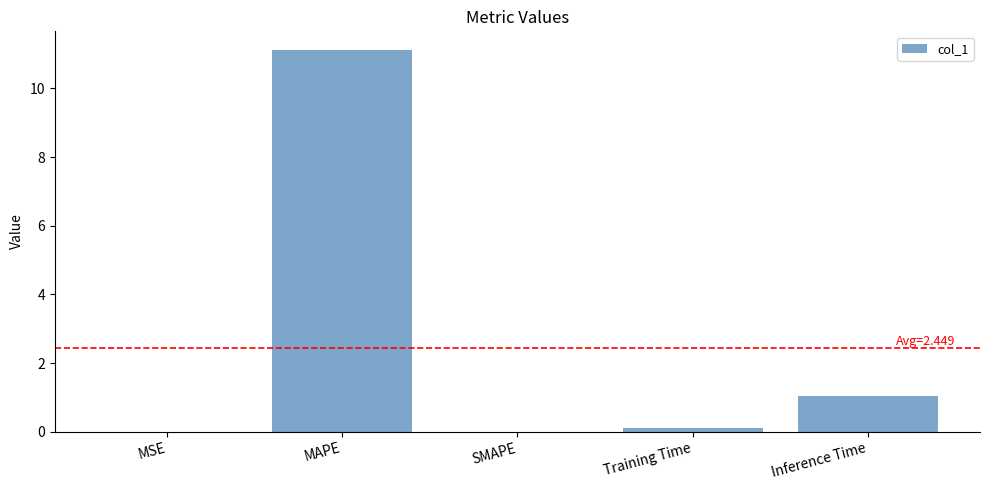

What is the maximum value shown in the chart?

11.1